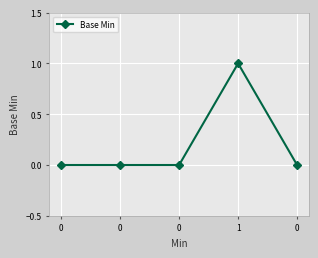

Reading left to right, what are all the values shown in this chart?

0=0	0=0	0=0	1=1	0=0